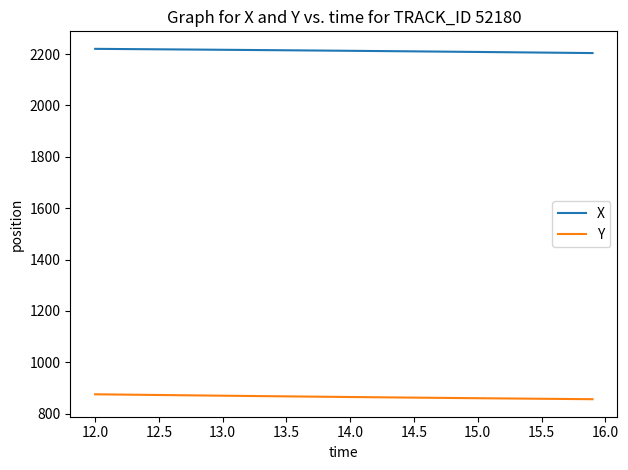

What is the greatest value displayed?

2220.3